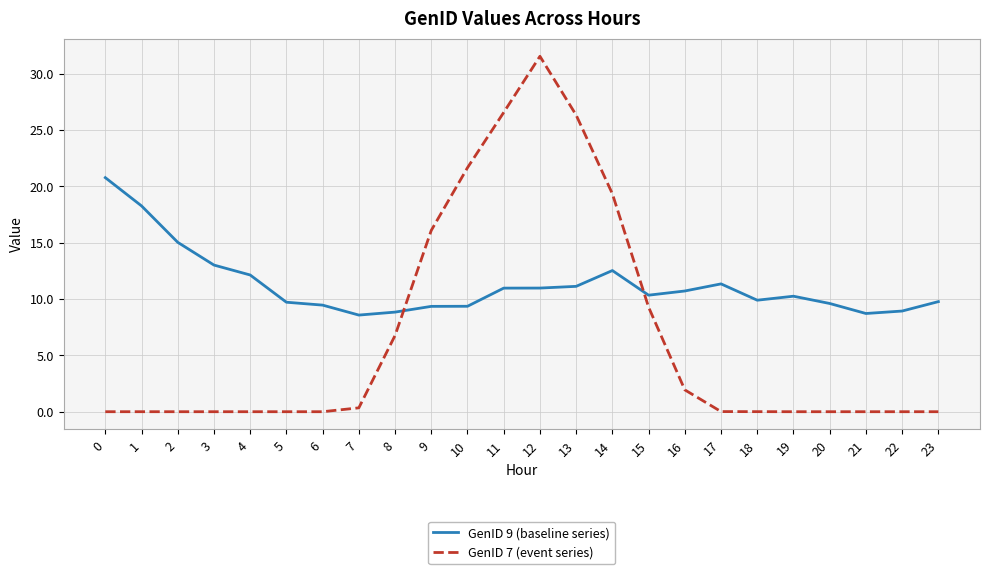

What is the maximum value shown in the chart?

31.6